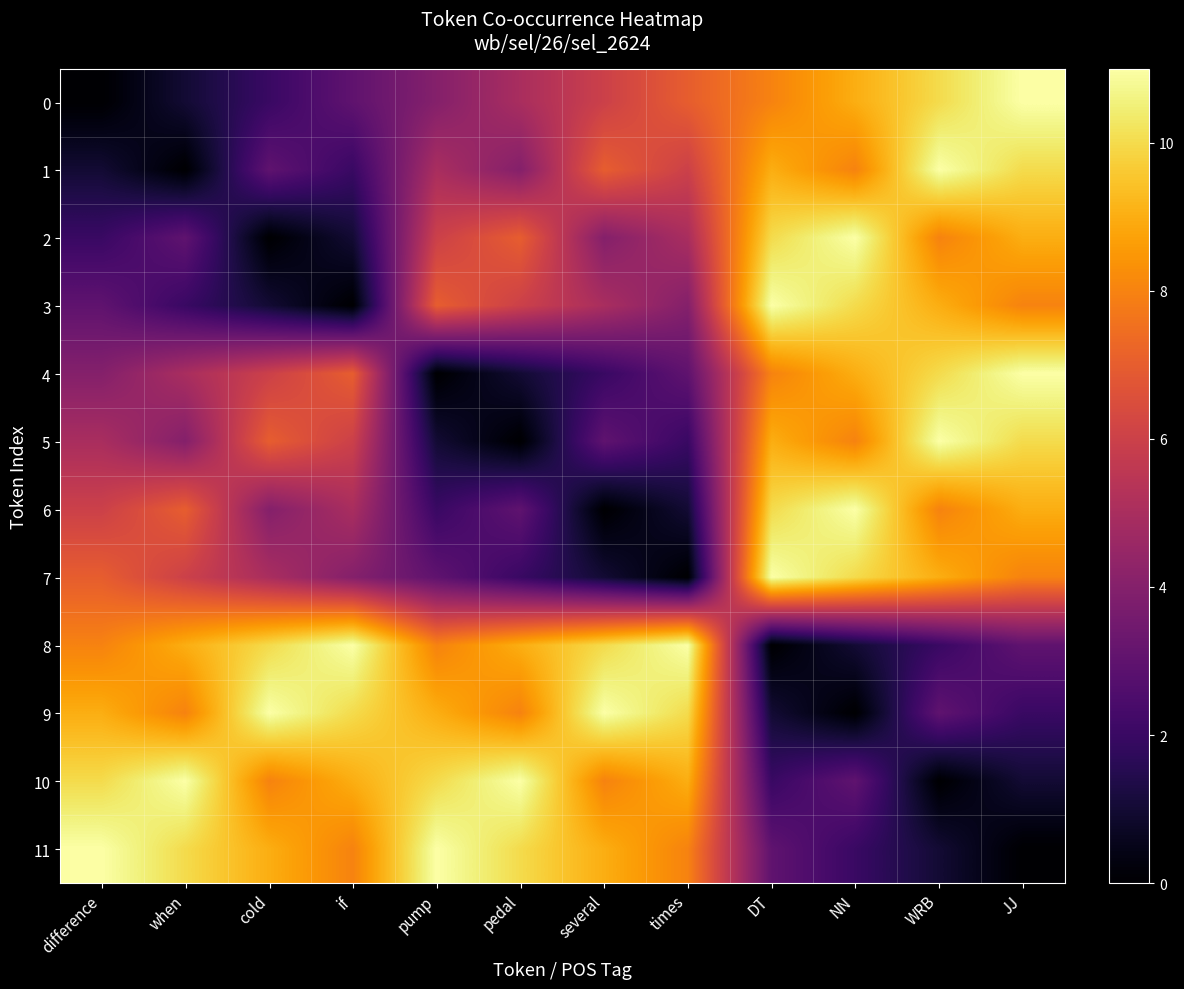

Which has a higher value, DT or NN?

NN